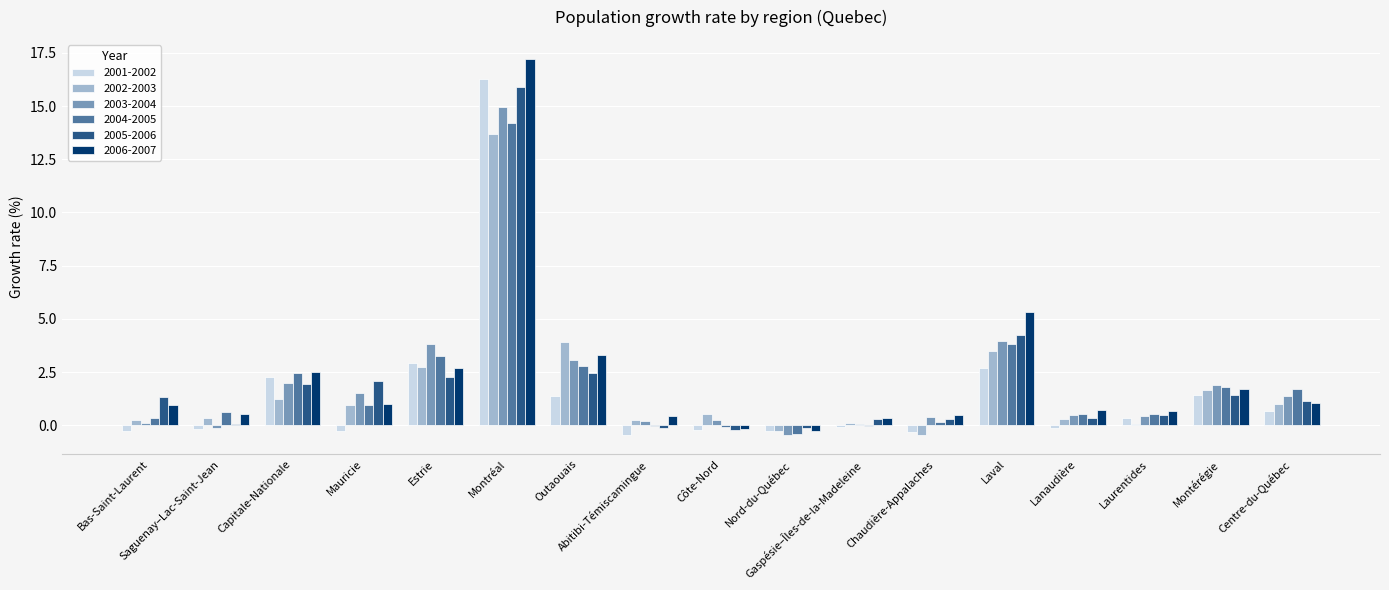

The value of 2006-2007 at Laval is 5.3. True or false?

True